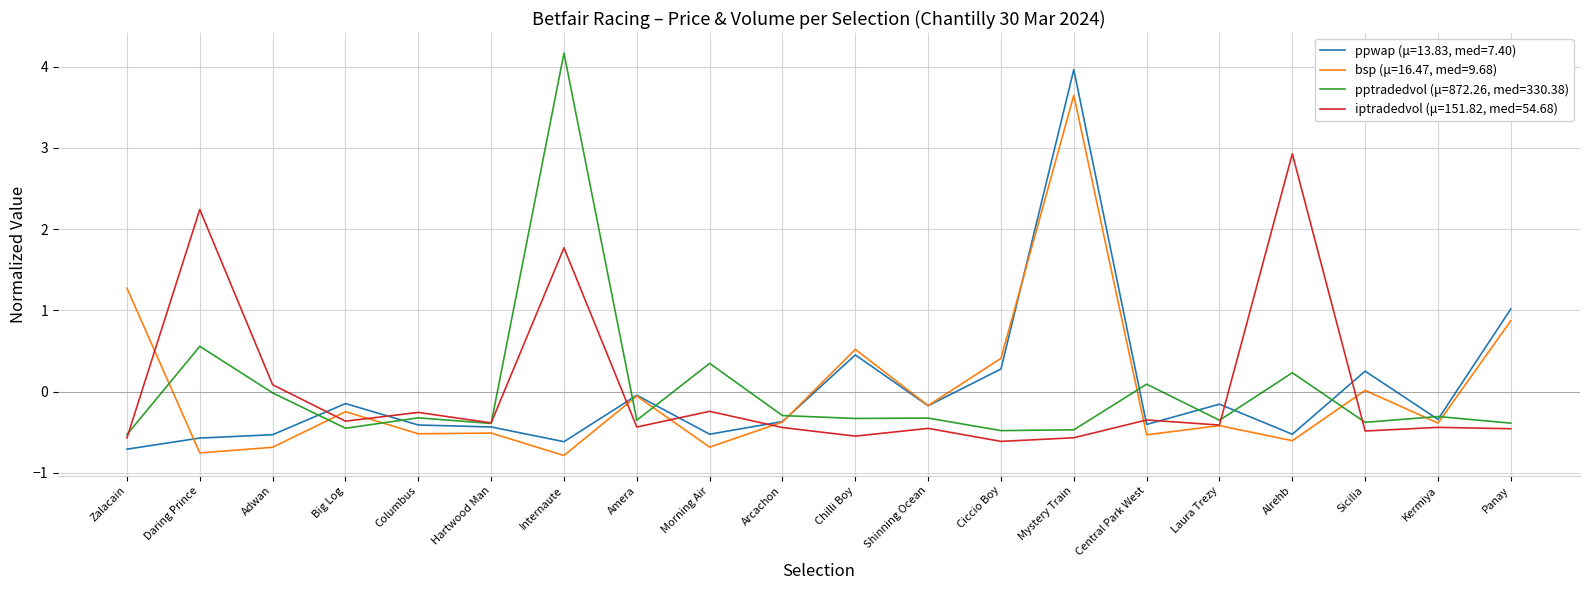

What are all the series names shown in the legend?

ppwap (μ=13.83, med=7.40), bsp (μ=16.47, med=9.68), pptradedvol (μ=872.26, med=330.38), iptradedvol (μ=151.82, med=54.68)